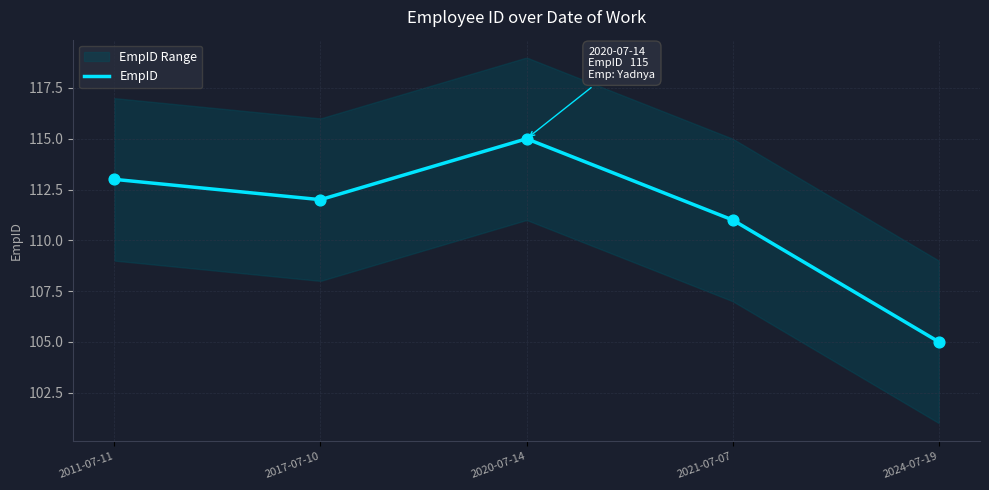

What is the change in value from 2011-07-11 to 2020-07-14?

+2